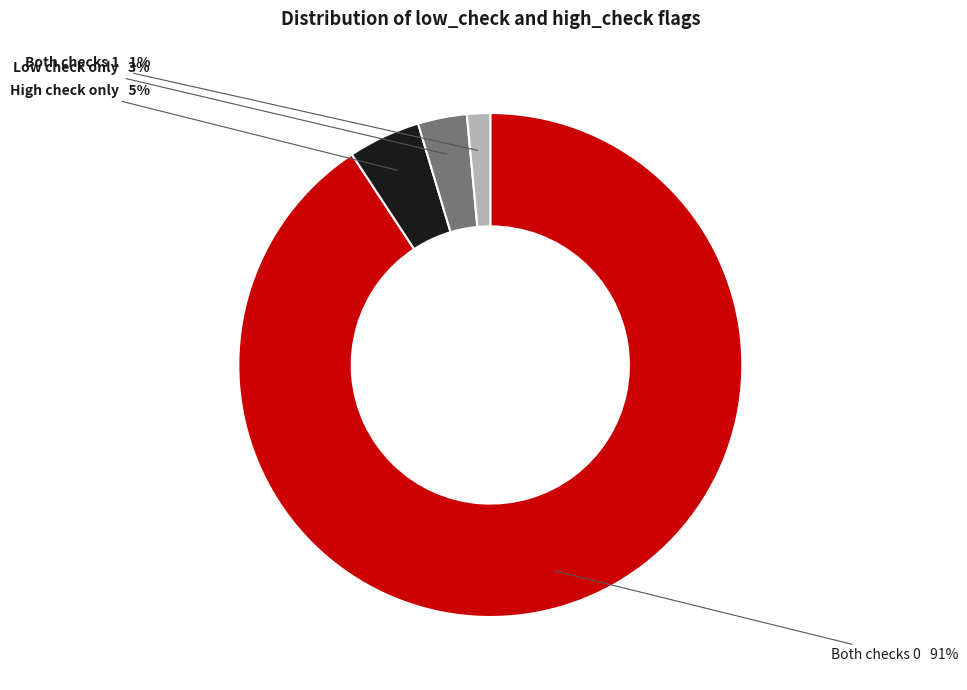

How many slices are in this pie chart?

4